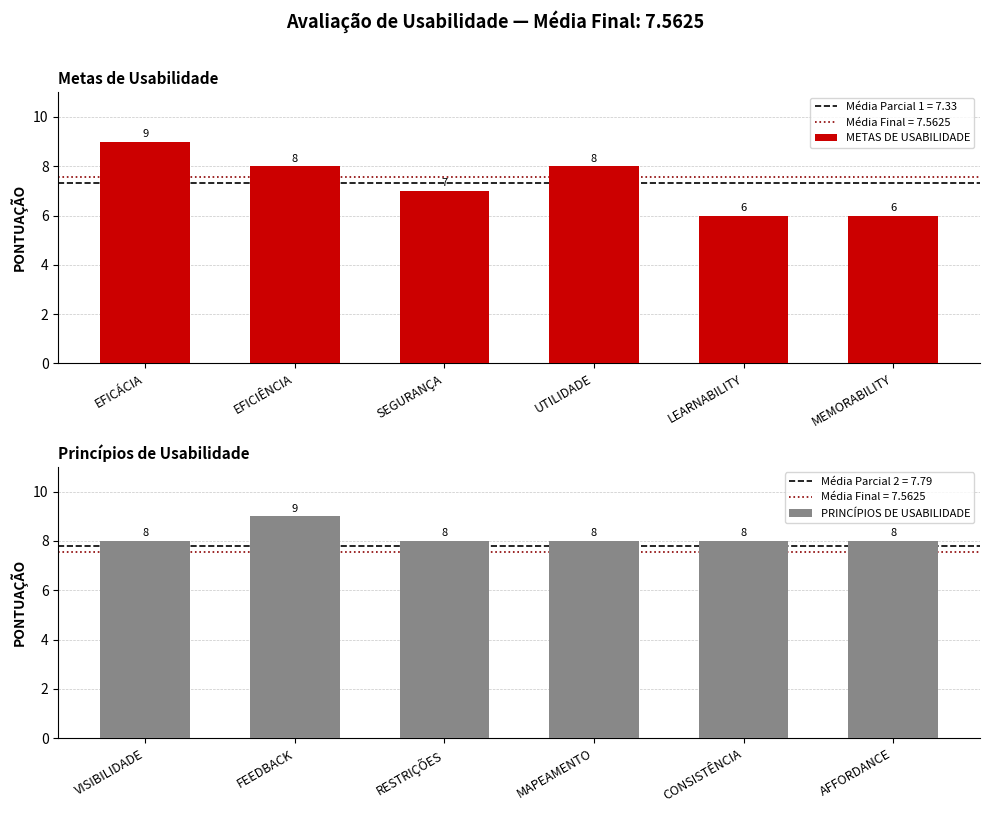

Which has a higher value, LEARNABILITY or EFICIÊNCIA?

EFICIÊNCIA